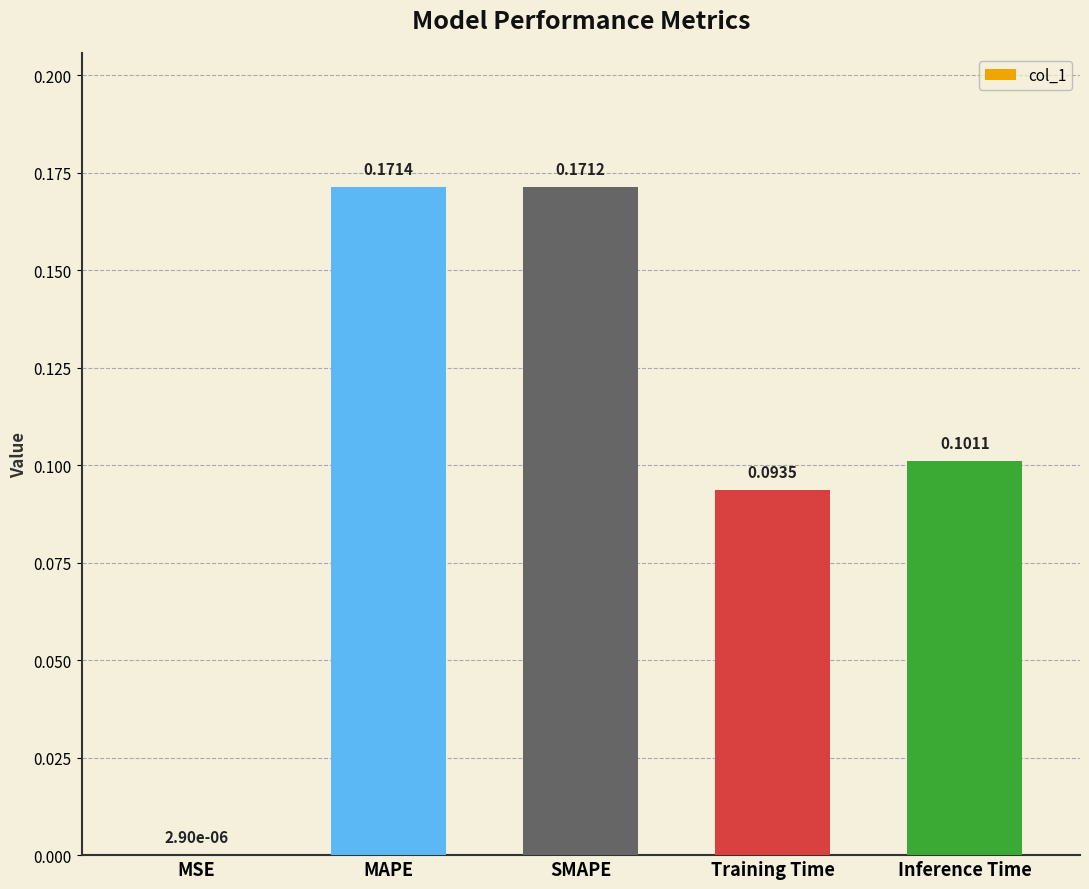

What is the sum of all values?

0.5